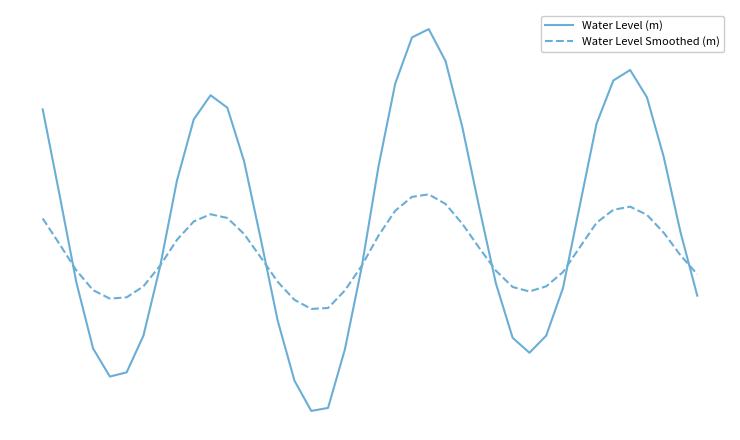

Reading left to right, transcribe all the data shown in this chart.

Water Level (m): 0=1.1	1=0.5	2=-0.1	3=-0.6	4=-0.8	5=-0.7	6=-0.5	7=-0.0	8=0.6	9=1.0	10=1.2	11=1.1	12=0.7	13=0.2	14=-0.4	15=-0.8	16=-1.0	17=-1.0	18=-0.6	19=-0.0	20=0.7	21=1.2	22=1.5	23=1.6	24=1.4	25=0.9	26=0.4	27=-0.1	28=-0.5	29=-0.6	30=-0.5	31=-0.2	32=0.4	33=1.0	34=1.3	35=1.3	36=1.1	37=0.7	38=0.2	39=-0.2
Water Level Smoothed (m): 0=0.3	1=0.1	2=-0.0	3=-0.2	4=-0.2	5=-0.2	6=-0.1	7=-0.0	8=0.2	9=0.3	10=0.3	11=0.3	12=0.2	13=0.1	14=-0.1	15=-0.2	16=-0.3	17=-0.3	18=-0.2	19=-0.0	20=0.2	21=0.4	22=0.5	23=0.5	24=0.4	25=0.3	26=0.1	27=-0.0	28=-0.1	29=-0.2	30=-0.1	31=-0.0	32=0.1	33=0.3	34=0.4	35=0.4	36=0.3	37=0.2	38=0.1	39=-0.1